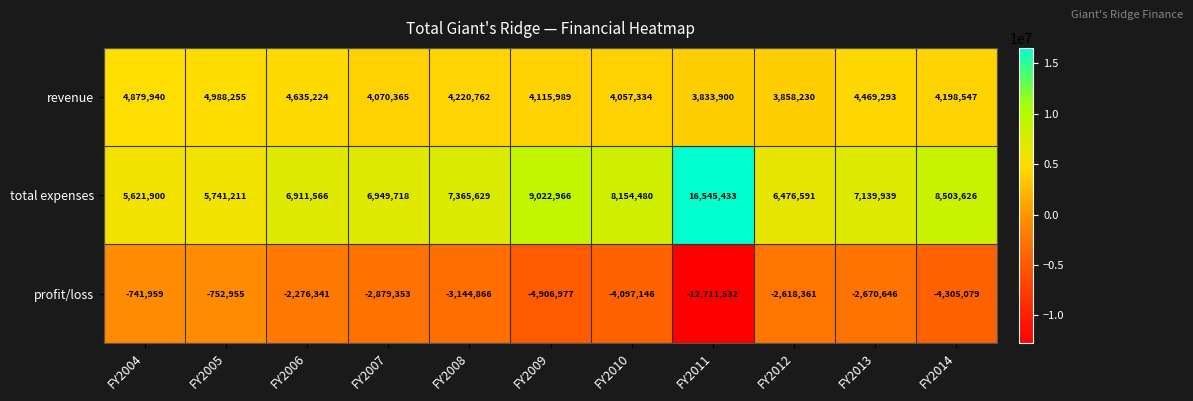

At which category is the sum across all series the highest?

FY2005